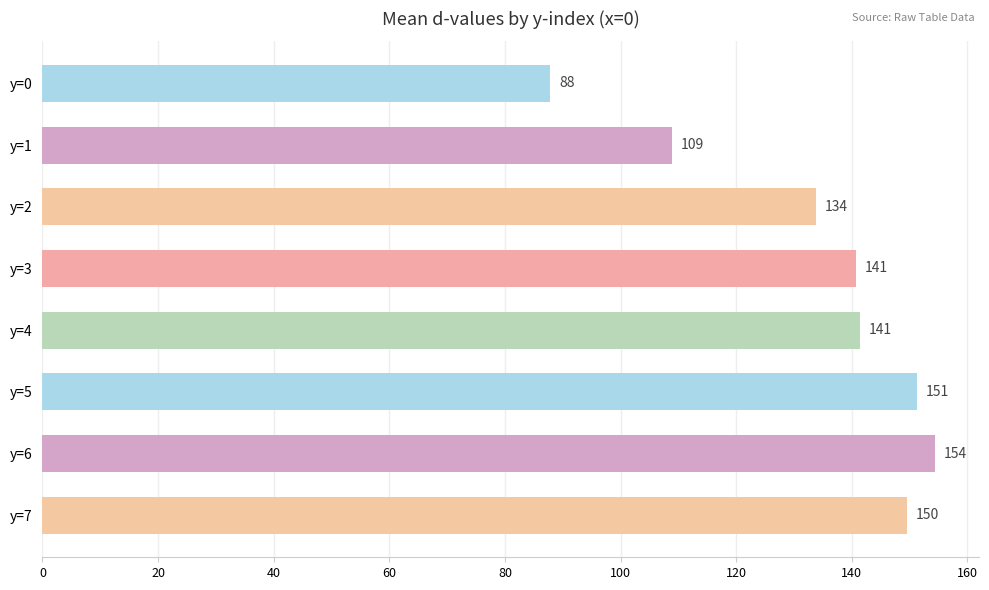

What is the value of the 5th bar from the top?

141.4